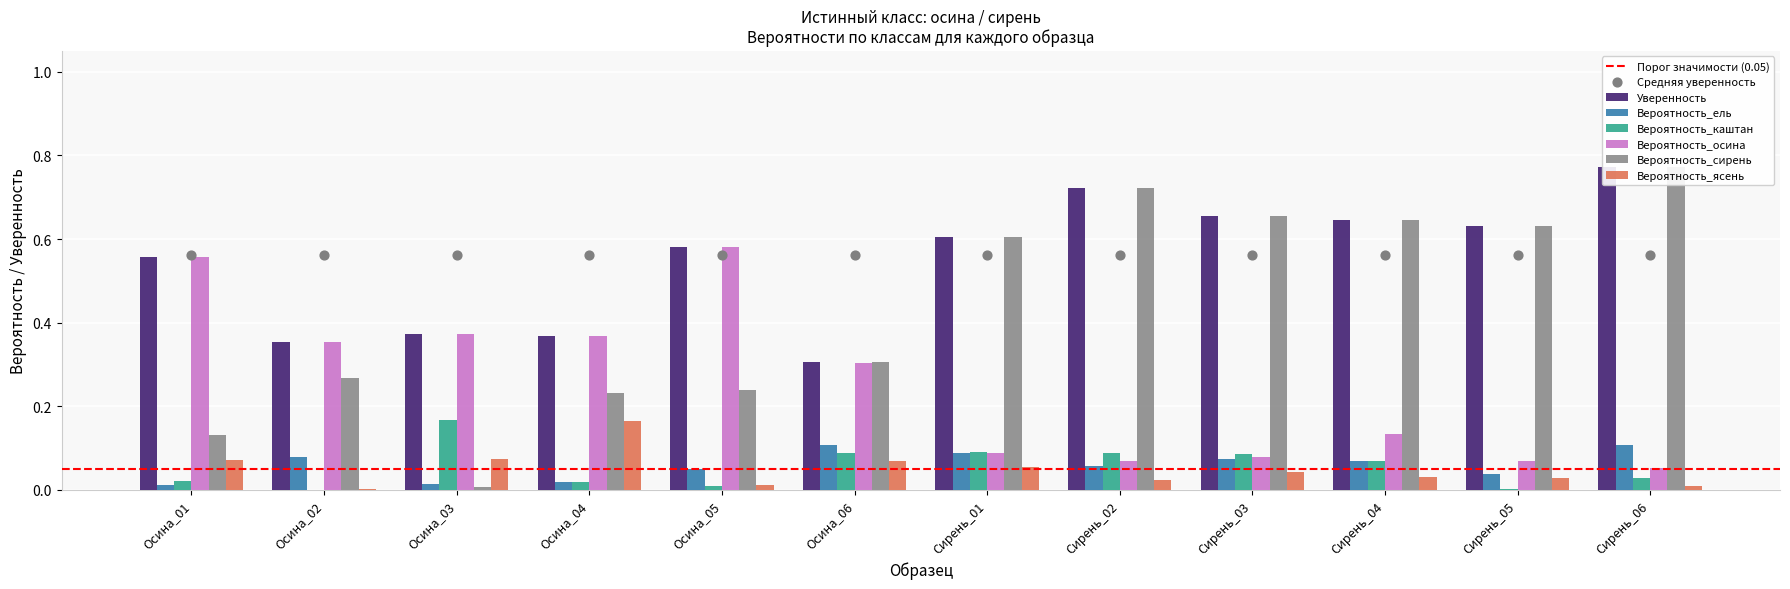

Which series has the widest spread of Y values?

Вероятность_сирень